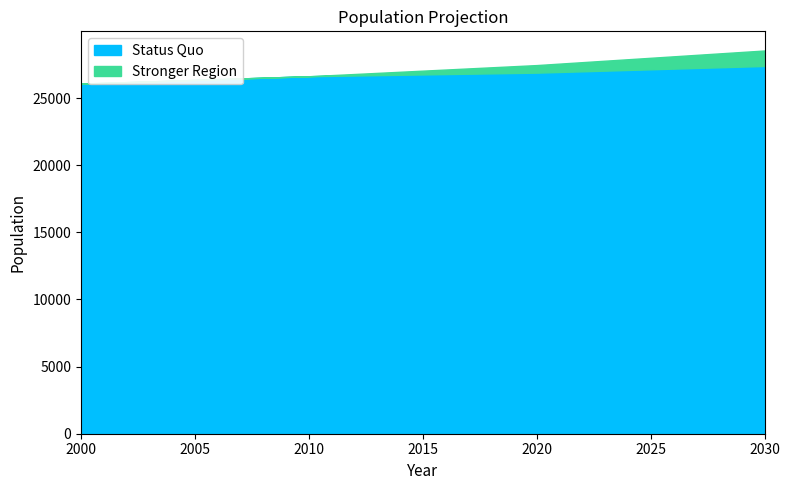

Reading left to right, list all the values displayed in this chart.

Status Quo: 2000=26078	2010=26628	2020=26895	2030=27393
Stronger Region: 2000=26078	2010=26628	2020=27459	2030=28545